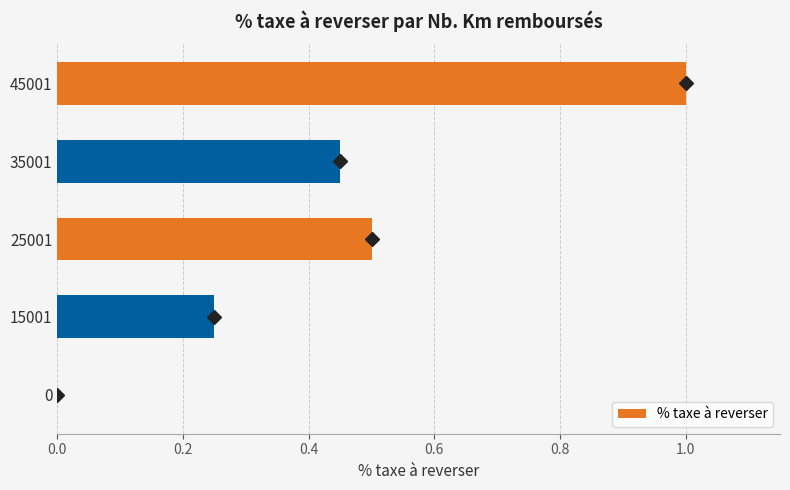

The value at 25001 is 0.5. True or false?

True